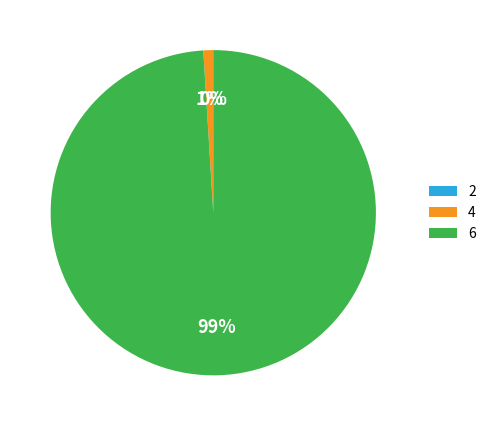

What is the largest slice in the pie chart?

6